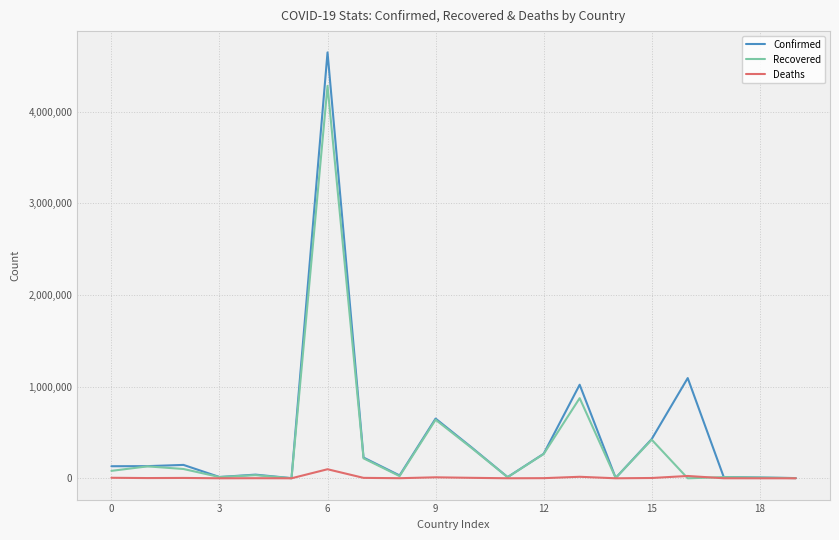

List the series in order of their peak value, highest first.

Confirmed, Recovered, Deaths